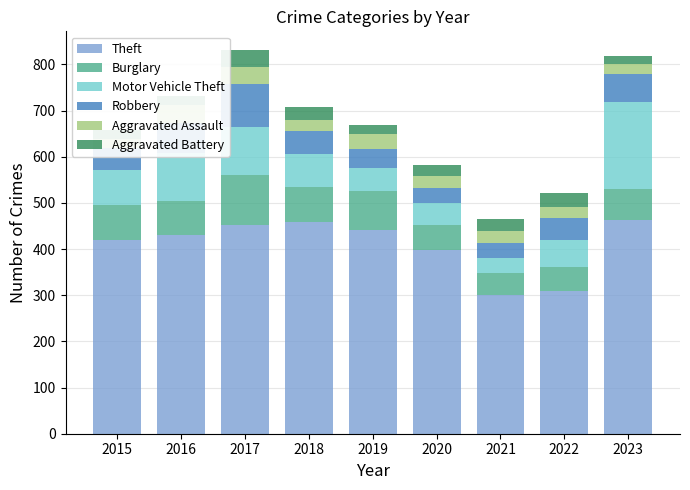

How many bars are there in each group?

6